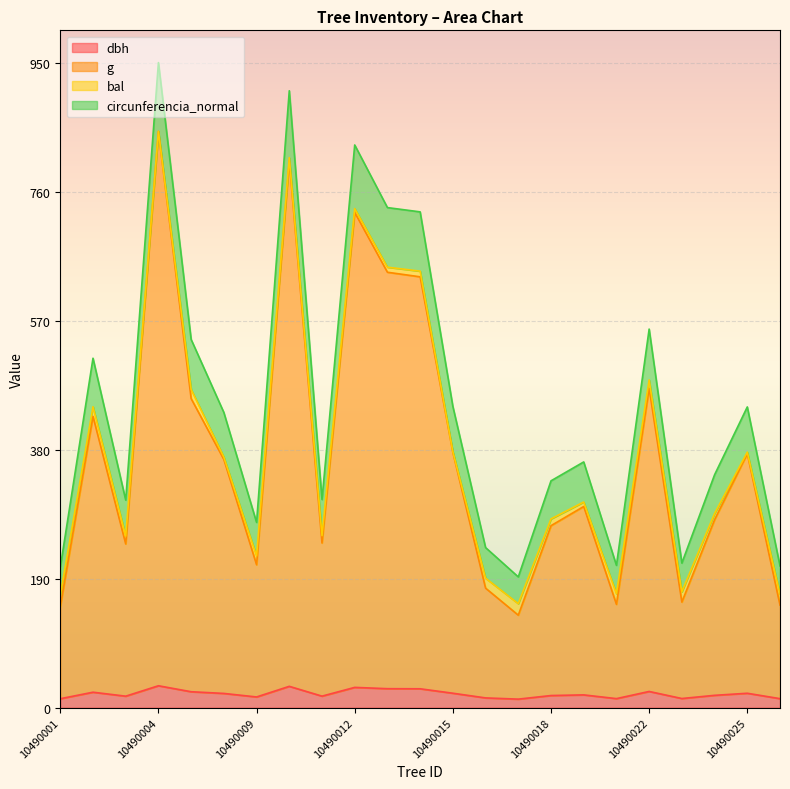

True or false: dbh has a value of 20.9 at 10490007.

True